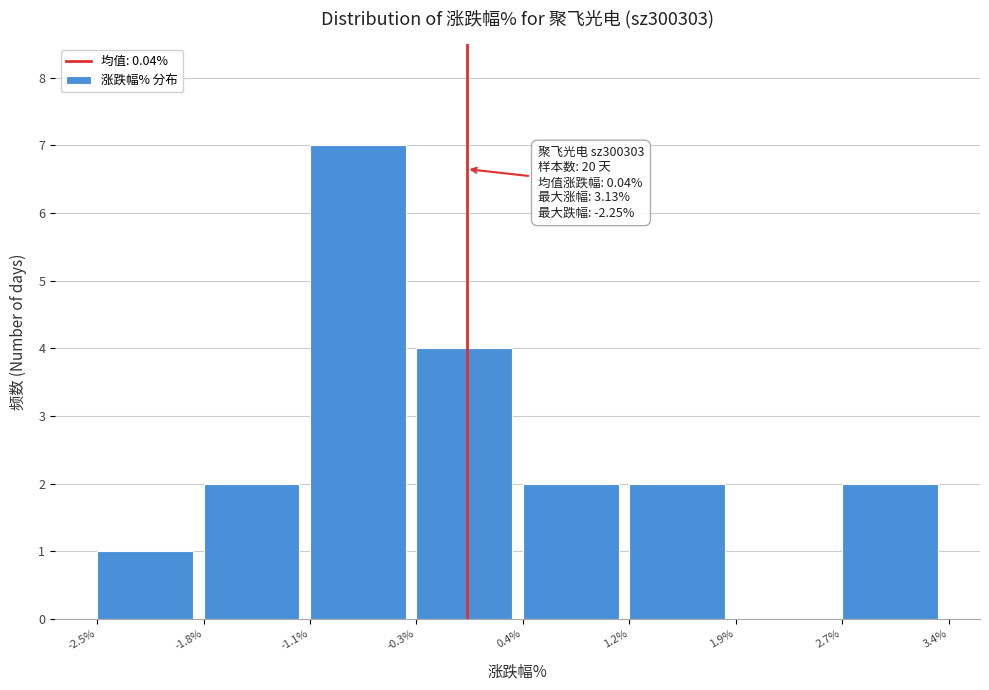

Over which range of the x-axis is the bar tallest?

-1.1% to -0.3%